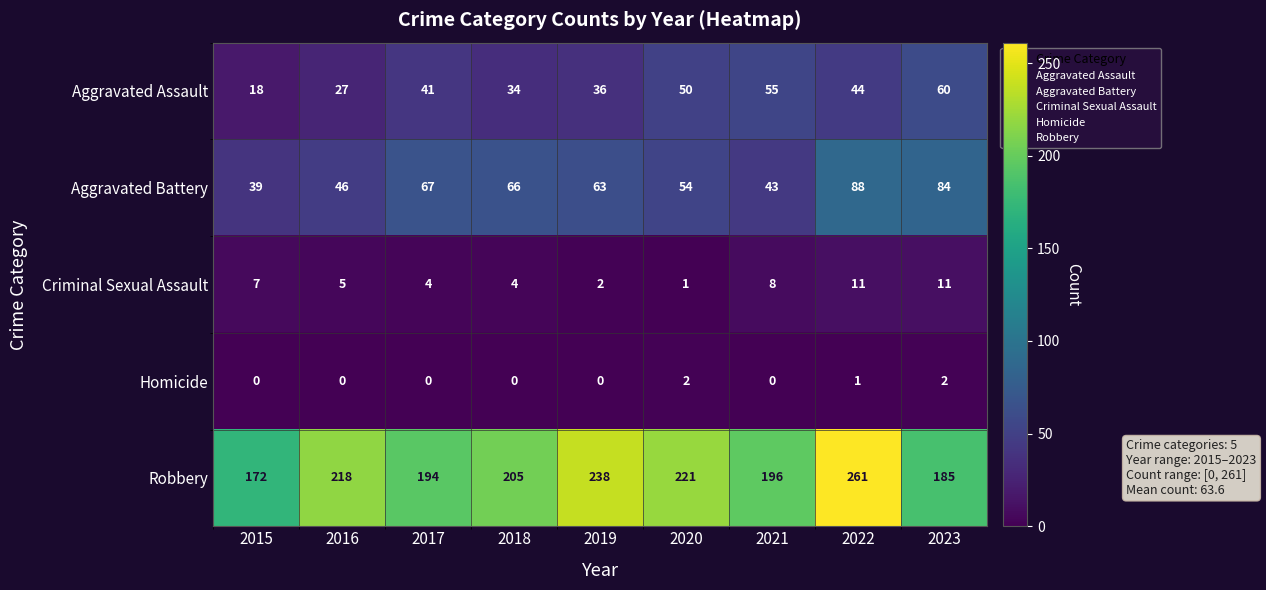

What is the sum of the Robbery values at 2019 and 2021?

434